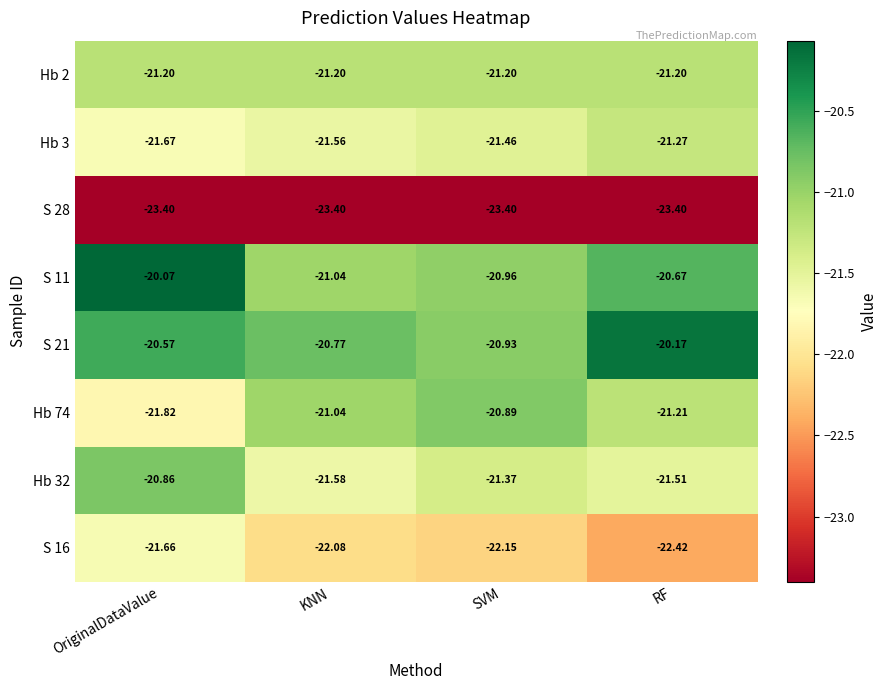

Rank the categories by S 21 value from lowest to highest.

SVM, KNN, OriginalDataValue, RF